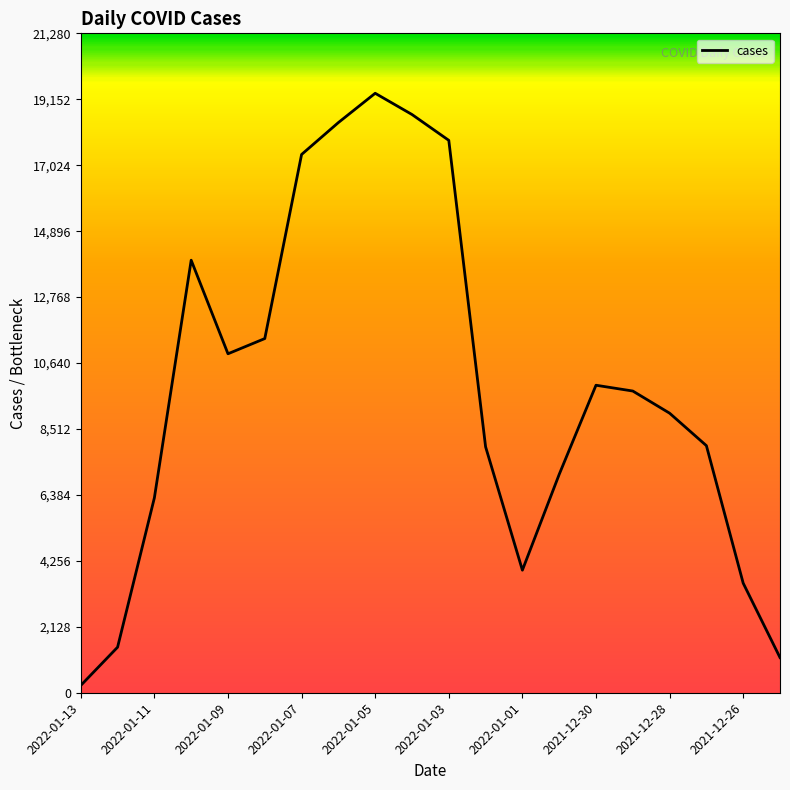

What is the maximum value shown in the chart?

19346